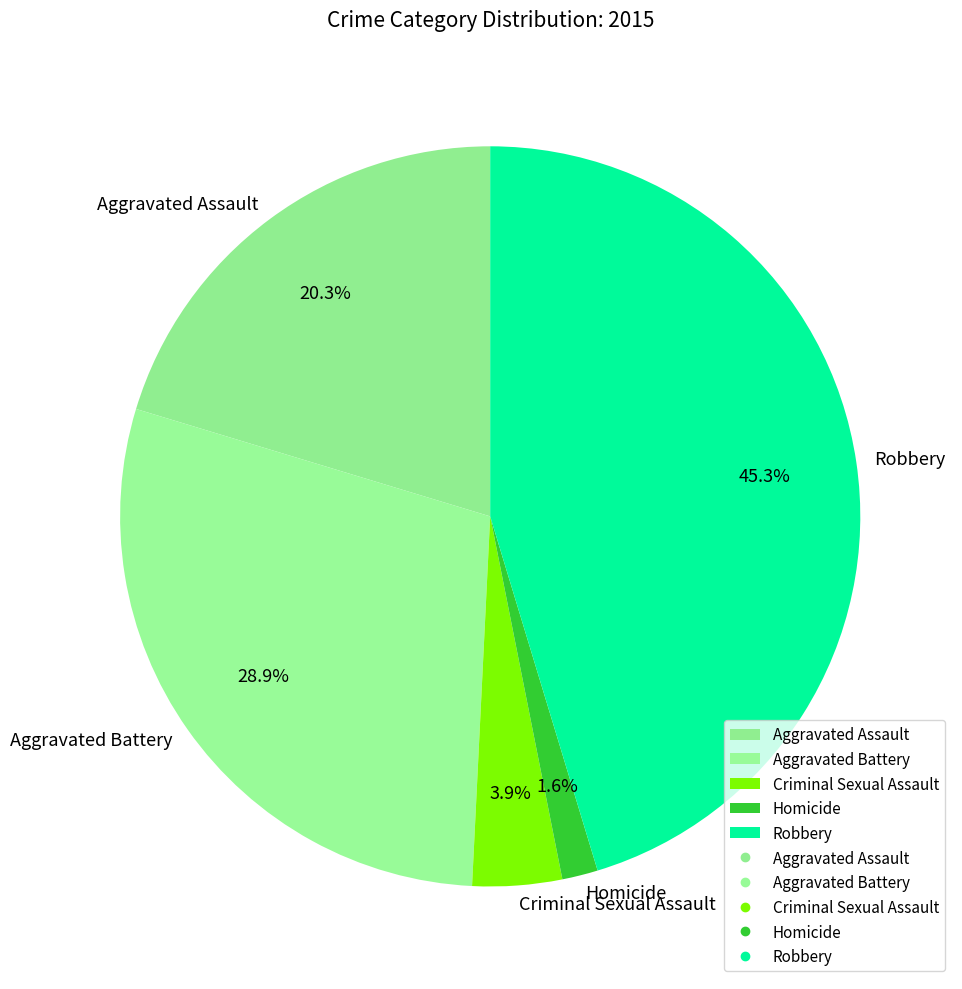

What is the ratio of the value at Robbery to the value at Aggravated Assault?

2.2